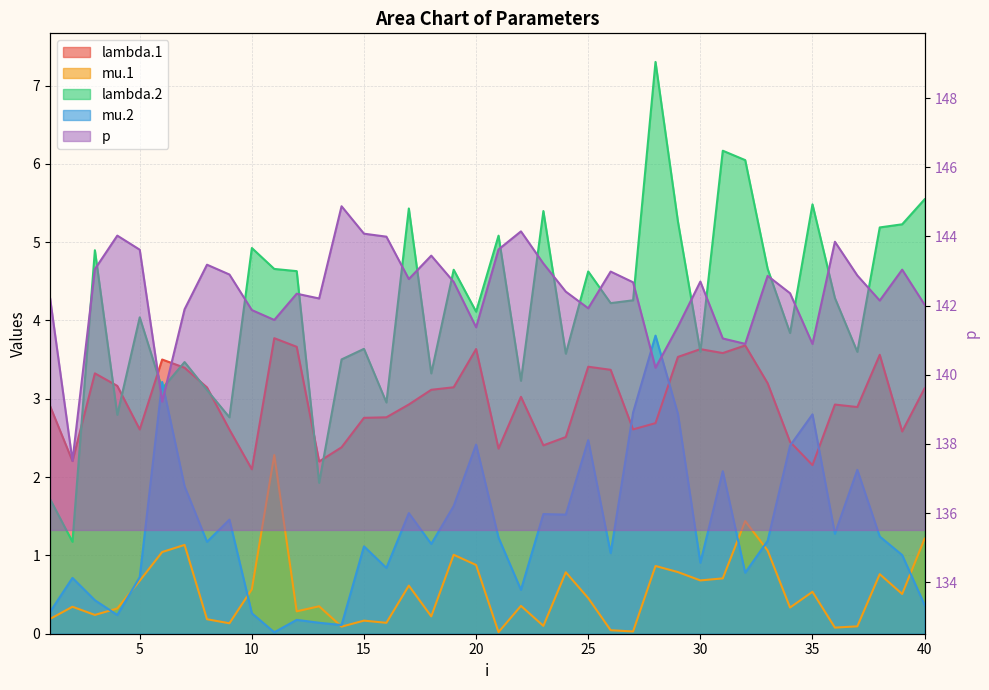

How many intersections are there between lambda.2 and lambda.1?

11